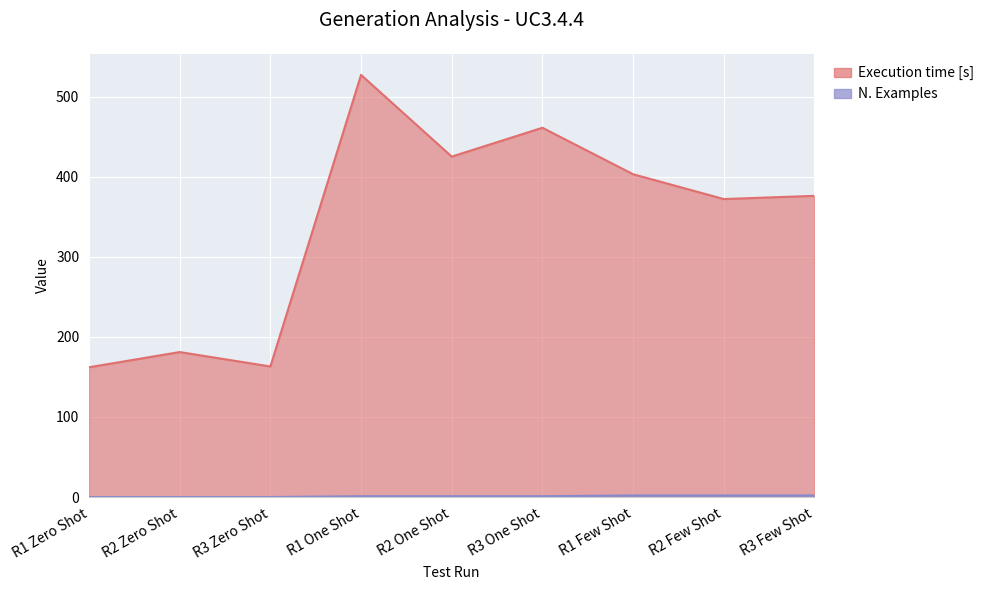

True or false: N. Examples has more than 1 points higher than both neighbors.

False